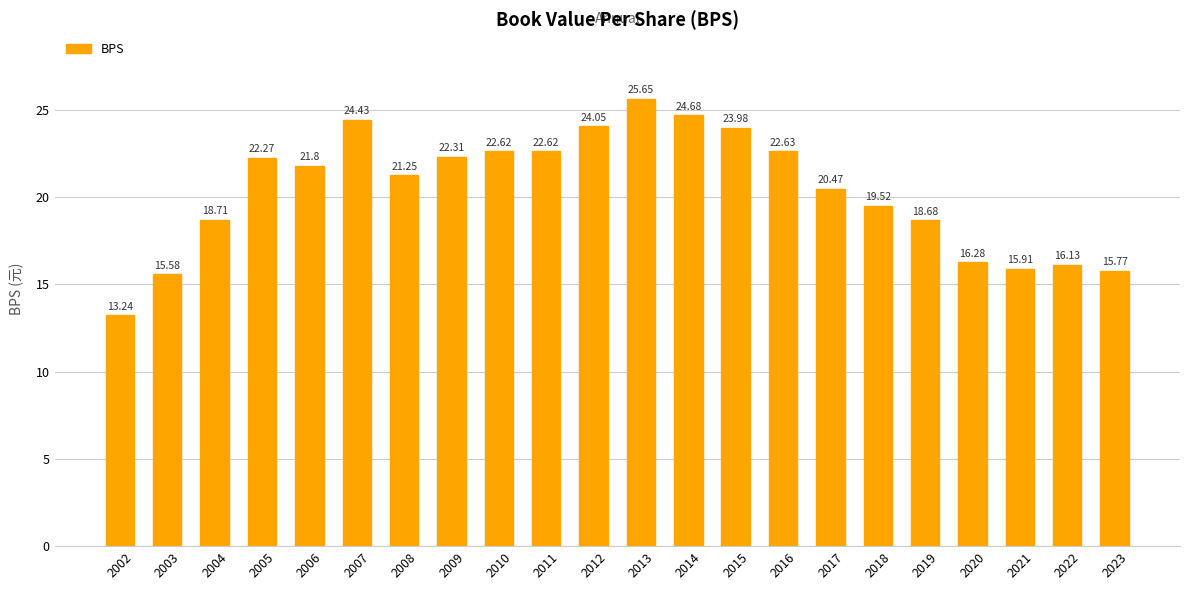

What is the sum of all values?

448.6